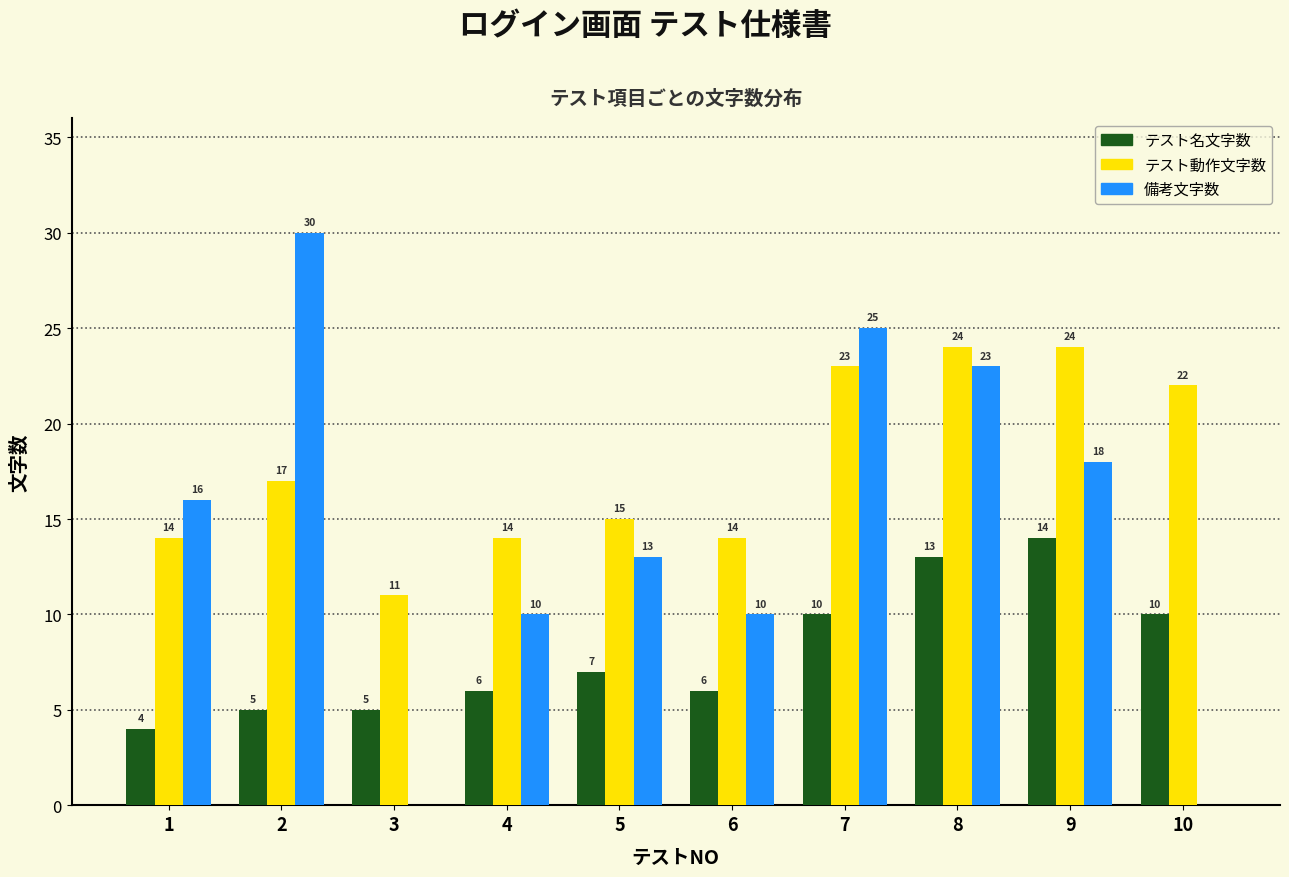

Reading left to right, what are all the values shown in this chart?

テスト名文字数: 1=4	2=5	3=5	4=6	5=7	6=6	7=10	8=13	9=14	10=10
テスト動作文字数: 1=14	2=17	3=11	4=14	5=15	6=14	7=23	8=24	9=24	10=22
備考文字数: 1=16	2=30	3=0	4=10	5=13	6=10	7=25	8=23	9=18	10=0